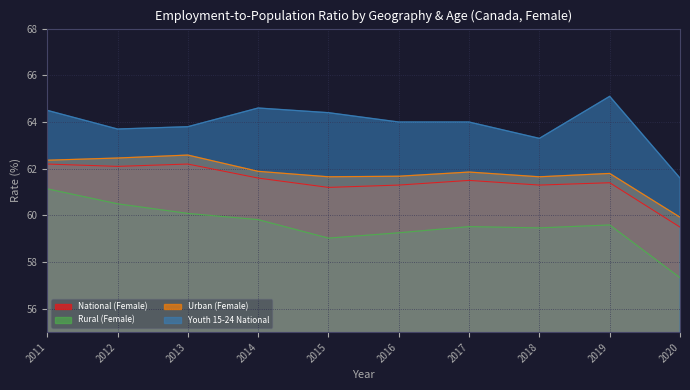

How many lines are shown in the chart?

4